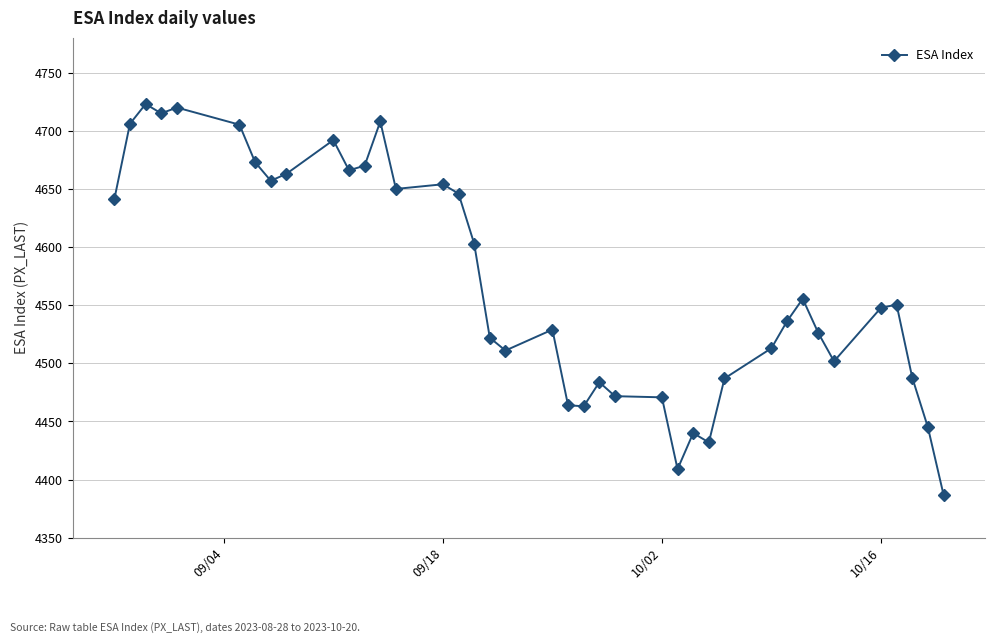

True or false: the data has more than 1 interior local peaks.

True